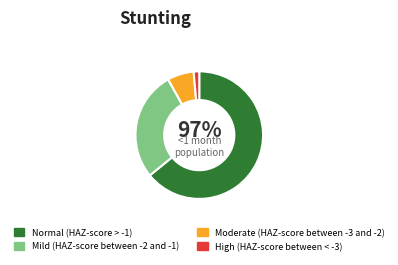

To the nearest percent, what is the difference between the largest and smallest slice percentages?

63%